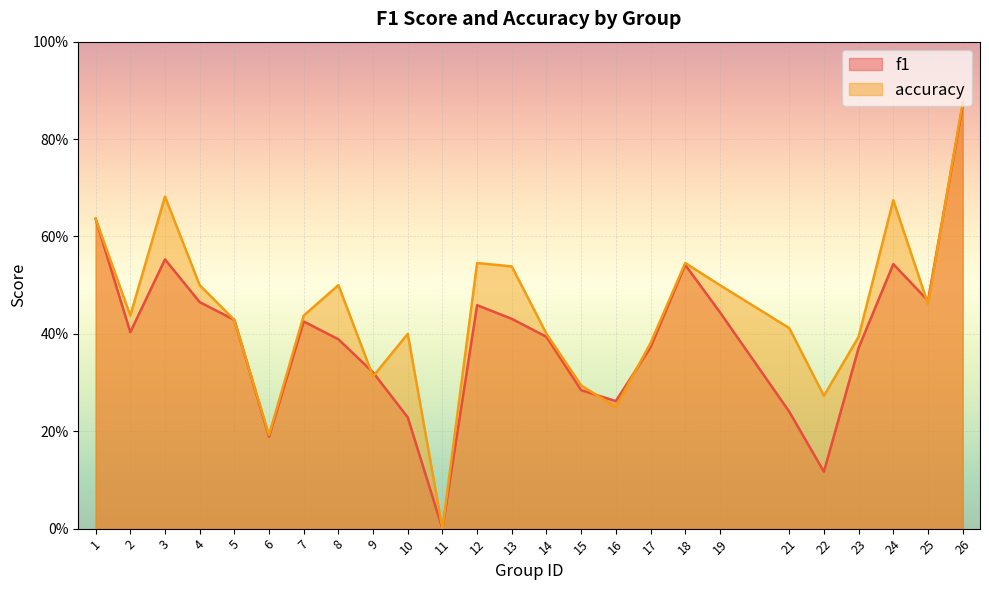

How many lines are shown in the chart?

2